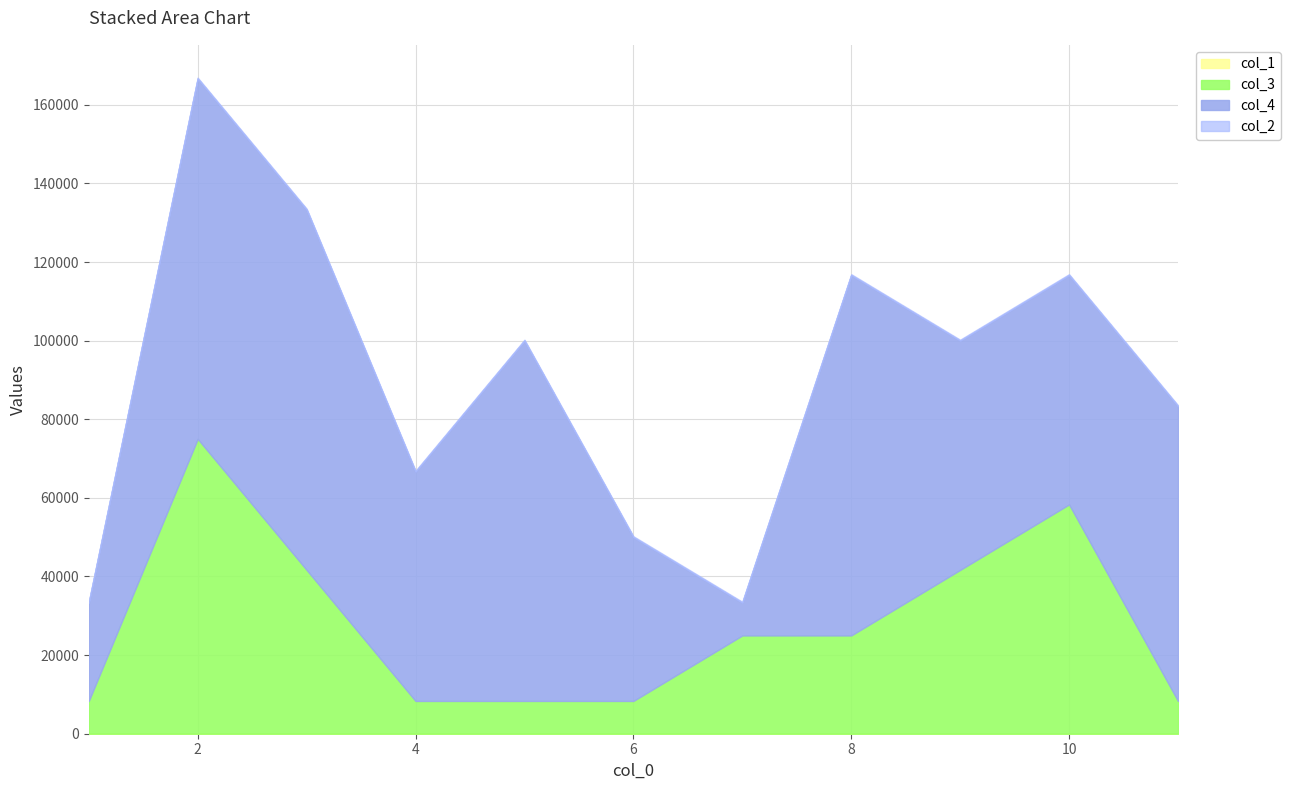

What is the value of the col_3 point at the 2nd from the left?

75000.0